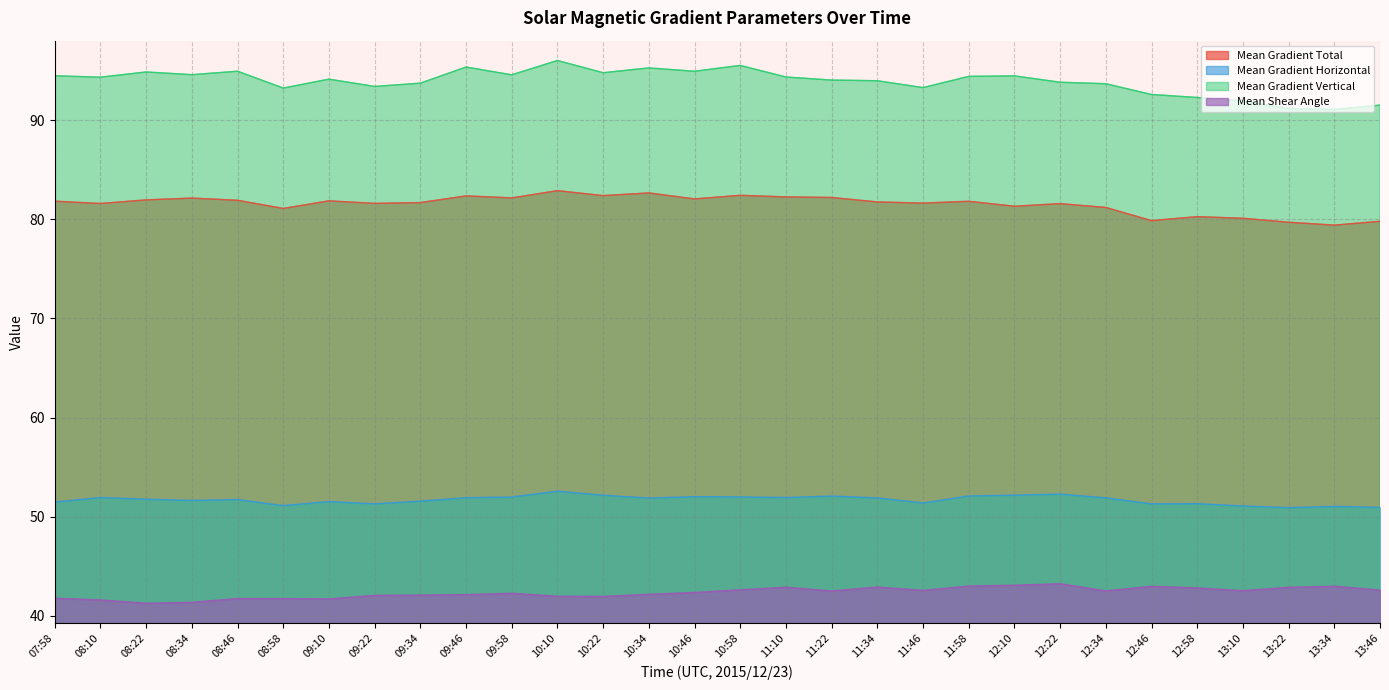

Read the Mean Shear Angle value at 09:46.

42.2